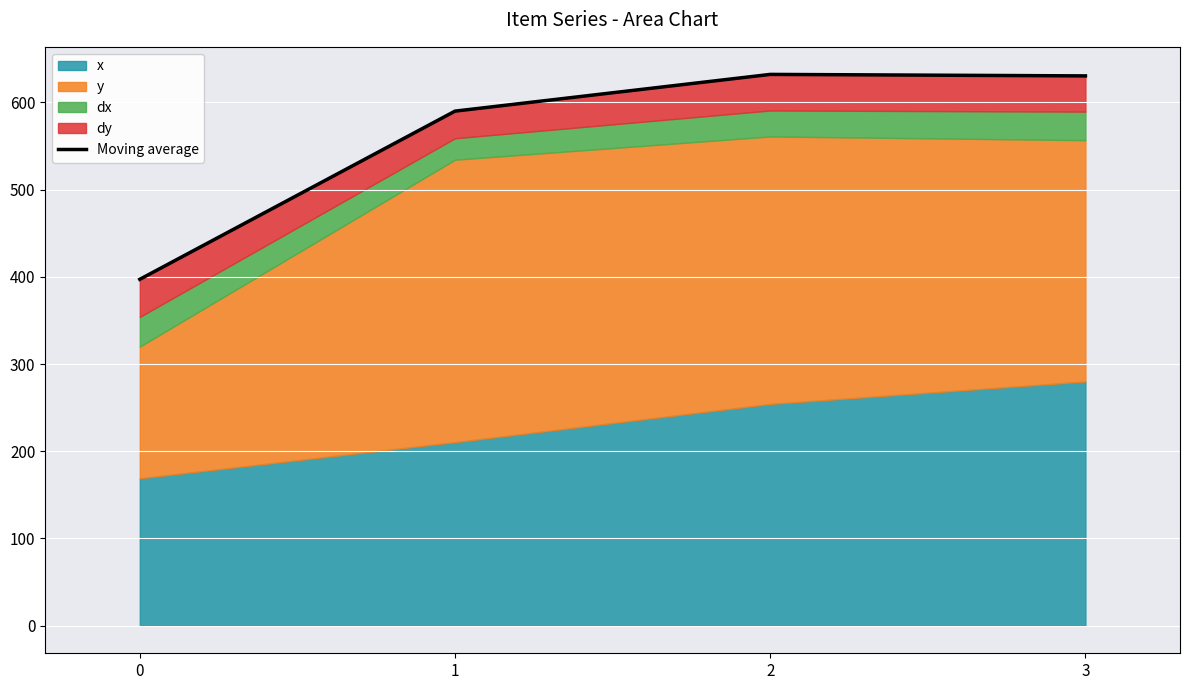

Reading left to right, extract all data points from this chart.

0=397.1	1=590.0	2=632.1	3=630.4